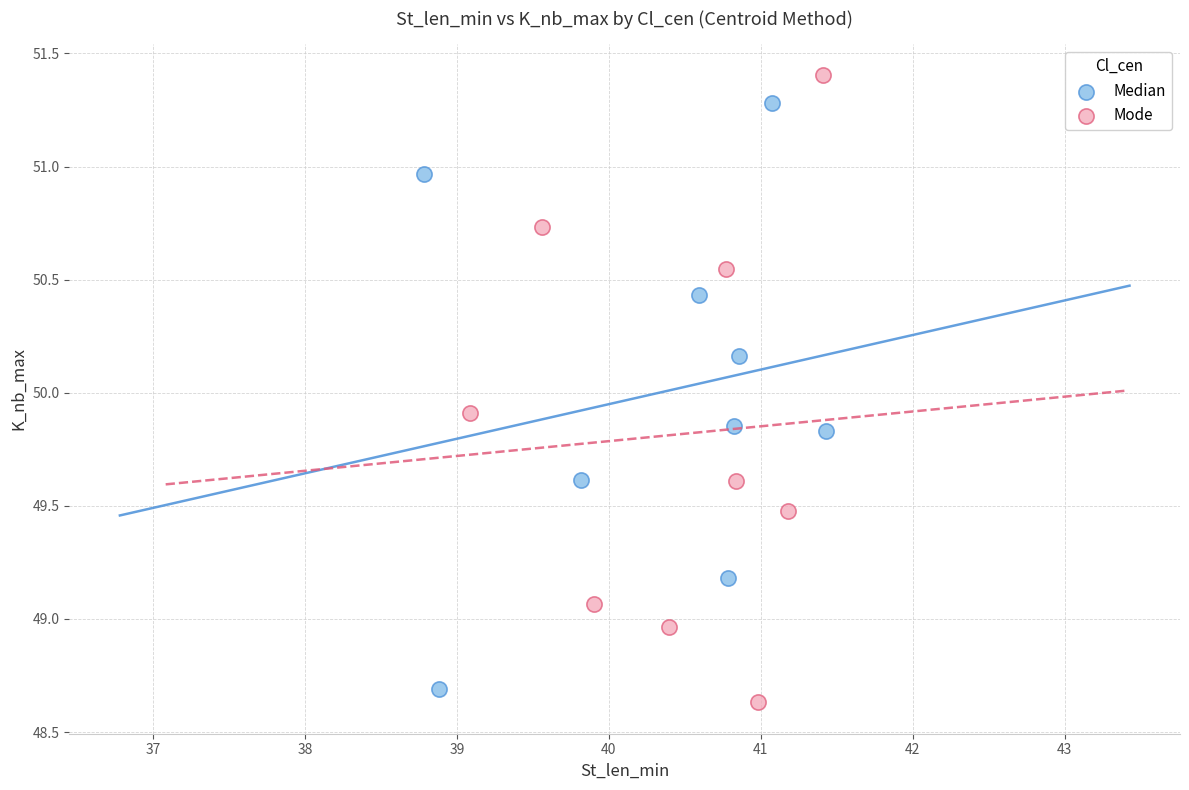

Which series contains the lowest Y value?

Mode